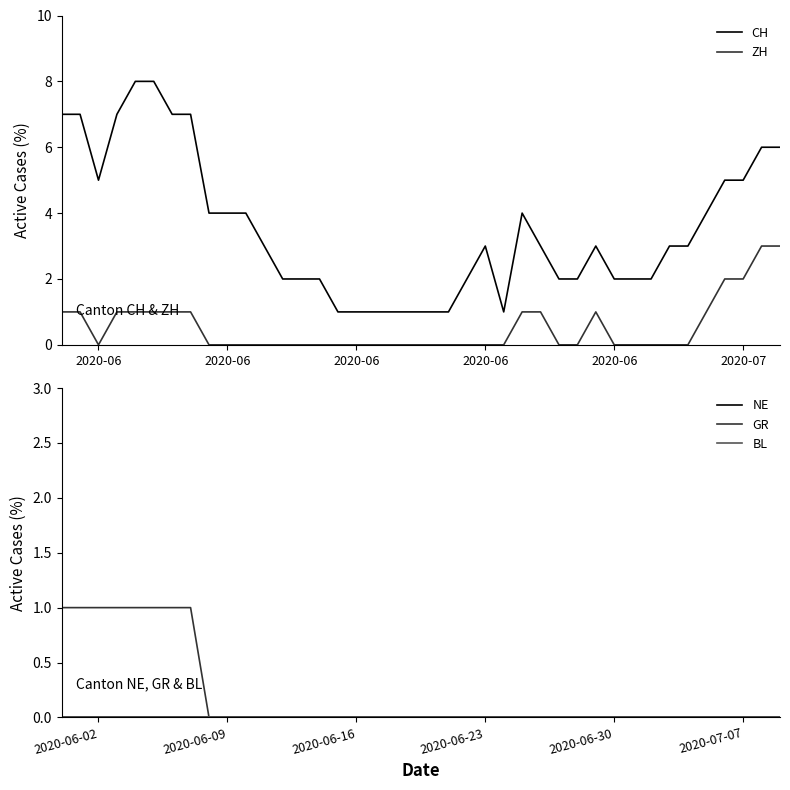

At which category is the sum across all series the highest?

2020-06